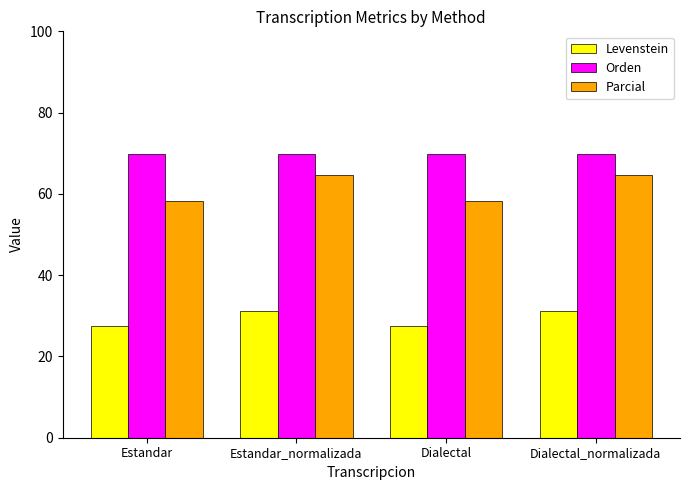

Between Estandar and Dialectal_normalizada, which series saw the biggest shift?

Parcial